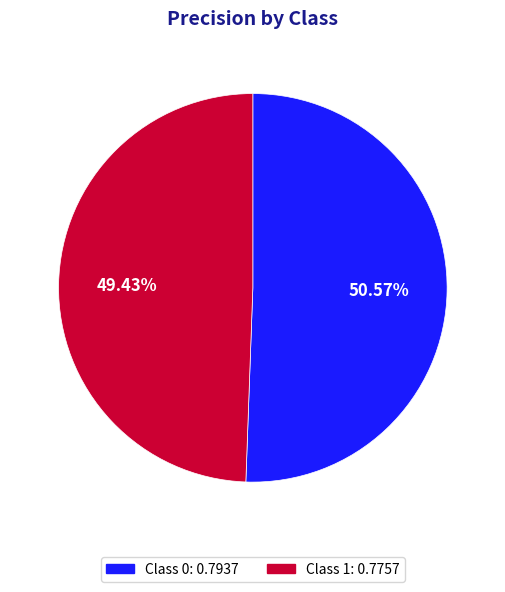

Is there any slice that represents more than half of the pie?

Yes